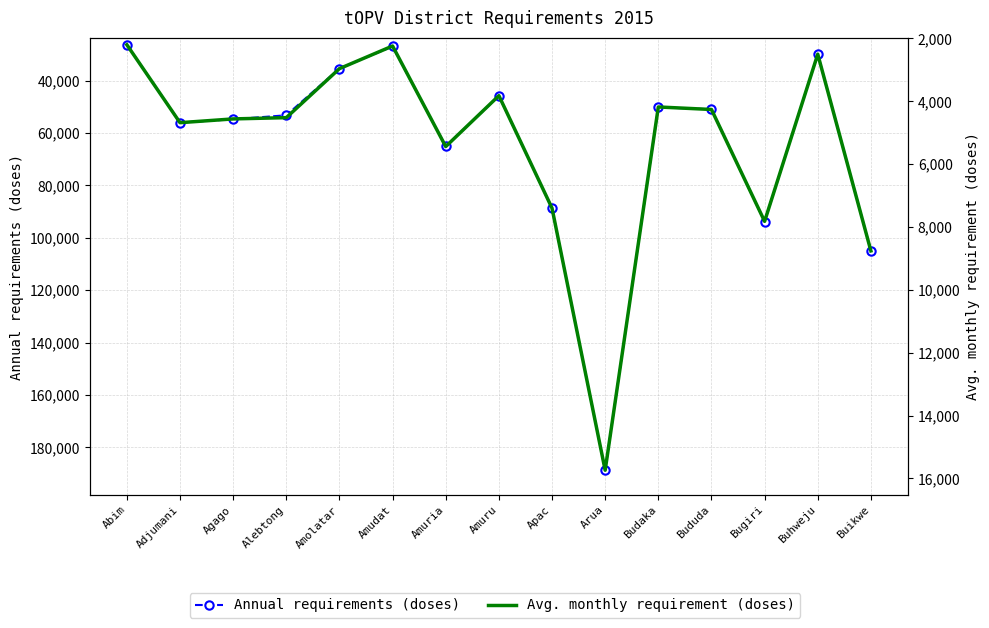

Which series has the largest total across all categories?

Annual requirements (doses)